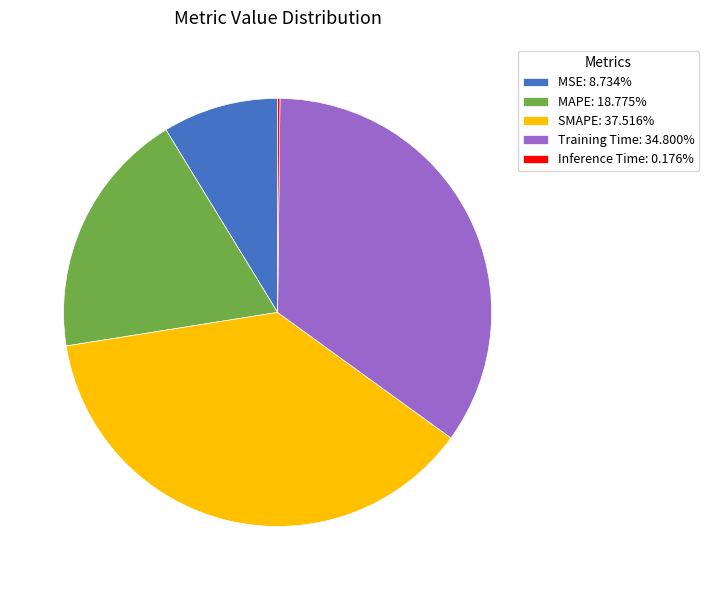

Do MAPE: 18.775% and Training Time: 34.800% together represent more than half of the pie?

Yes